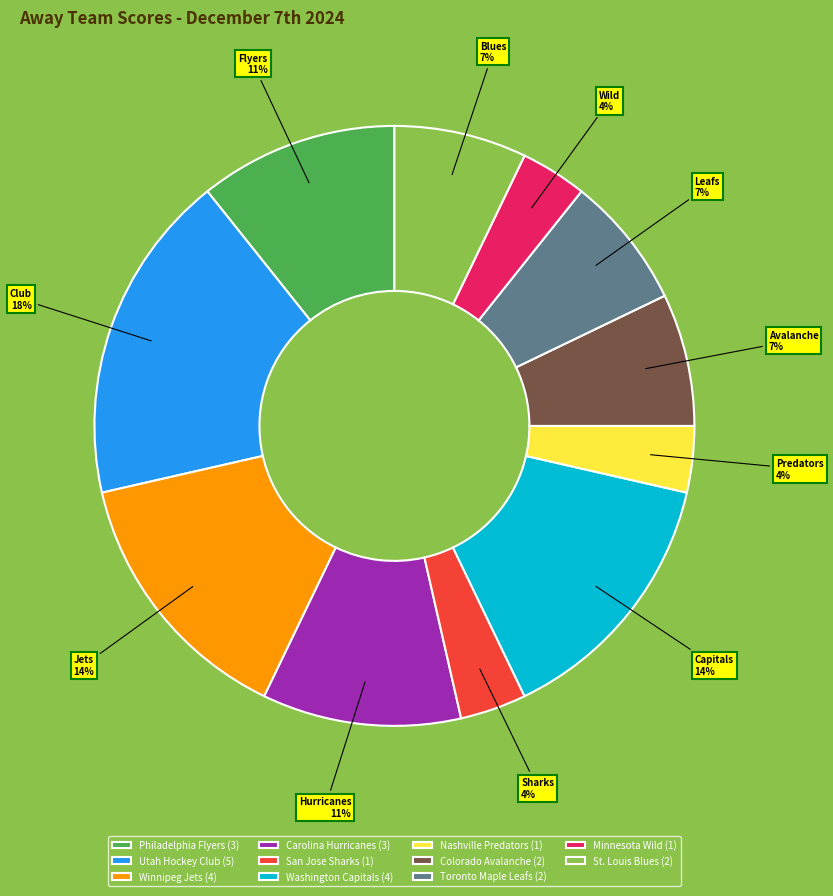

How many slices are in this pie chart?

11